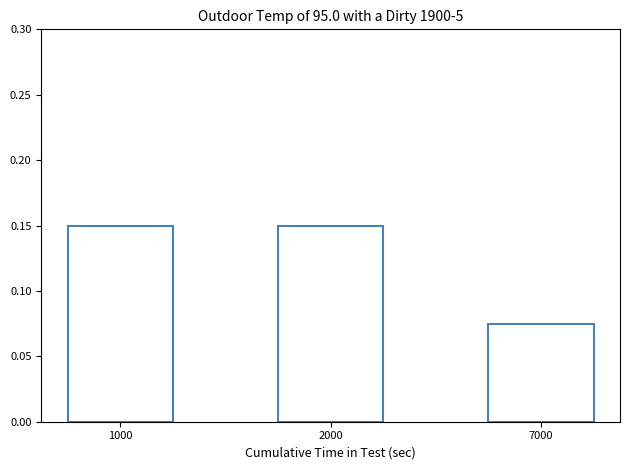

Where is the data nearest to the value 0?

7000